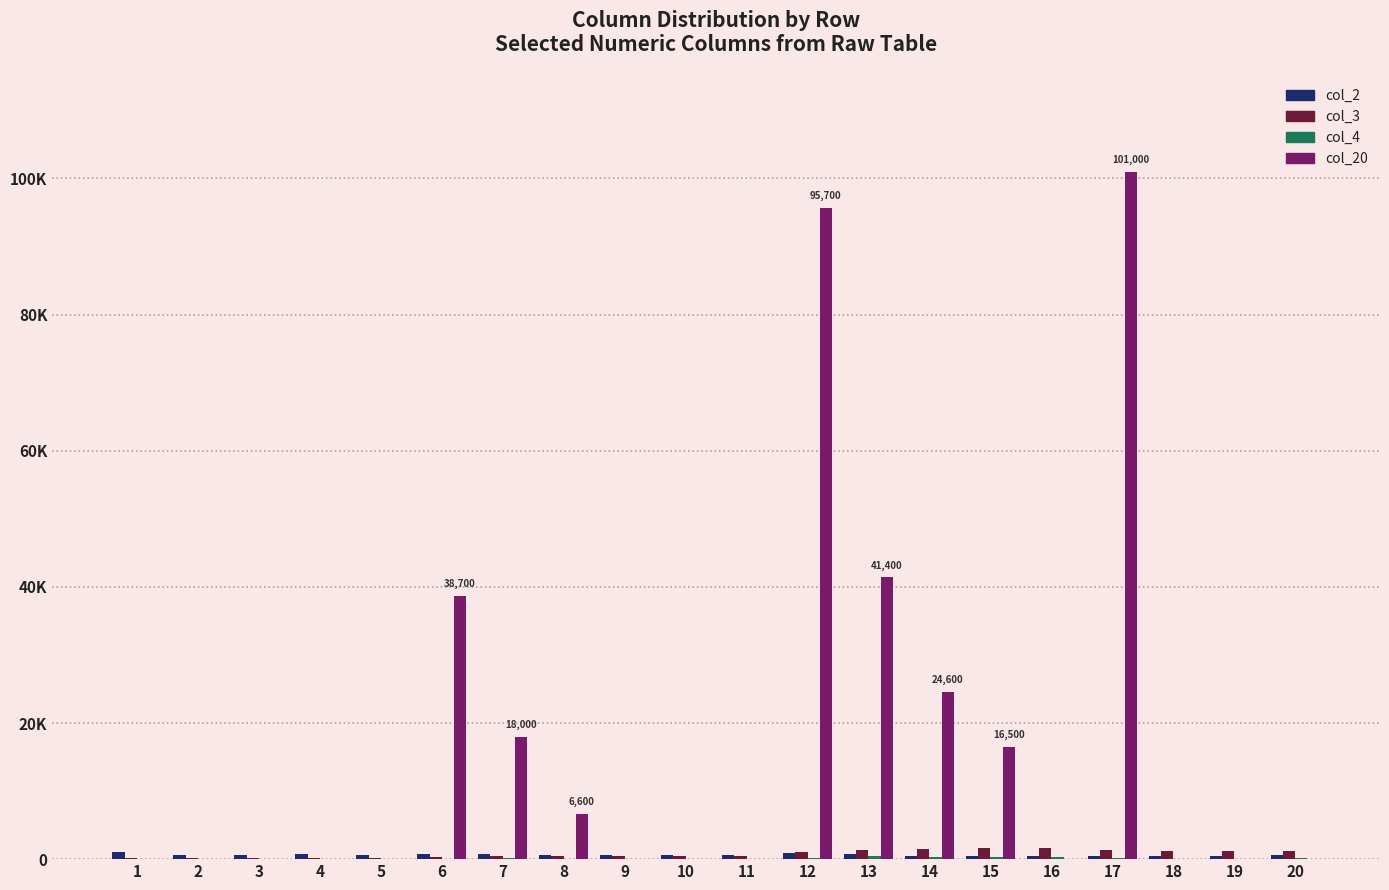

Reading right to left, extract all data points from this chart.

col_2: 575	444	416	391	390	439	461	794	830	627	591	600	563	735	771	617	715	656	536	1017
col_3: 1188	1188	1232	1352	1610	1610	1500	1336	1060	422	522	522	522	478	358	100	100	100	100	100
col_4: 115	0	33	113	322	329	297	518	155	0	44	89	84	190	43	0	0	0	0	48
col_20: 0	0	0	101000	0	16500	24600	41400	95700	0	0	0	6600	18000	38700	0	0	0	0	0